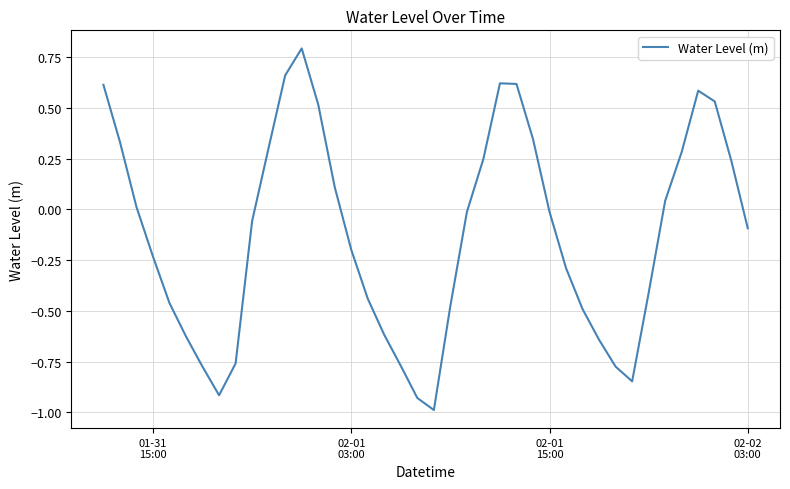

What is the greatest value displayed?

0.8